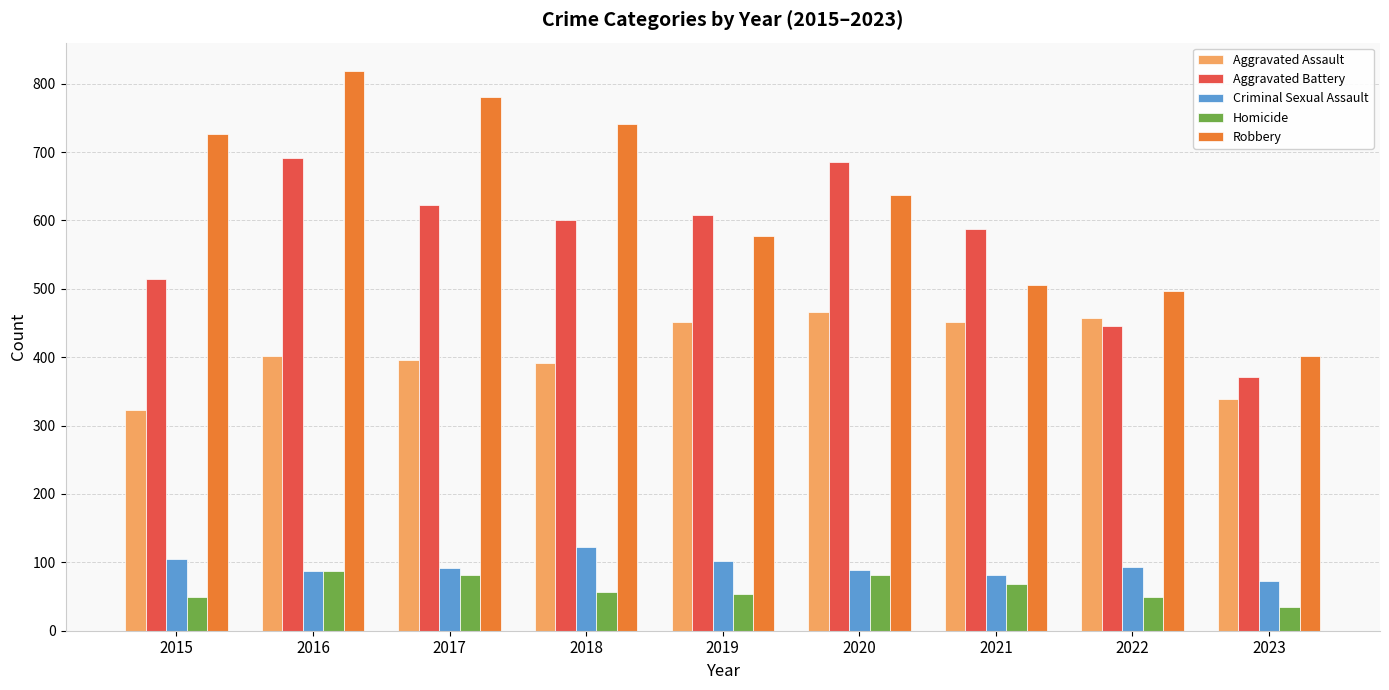

At which category is the sum across all series the highest?

2016